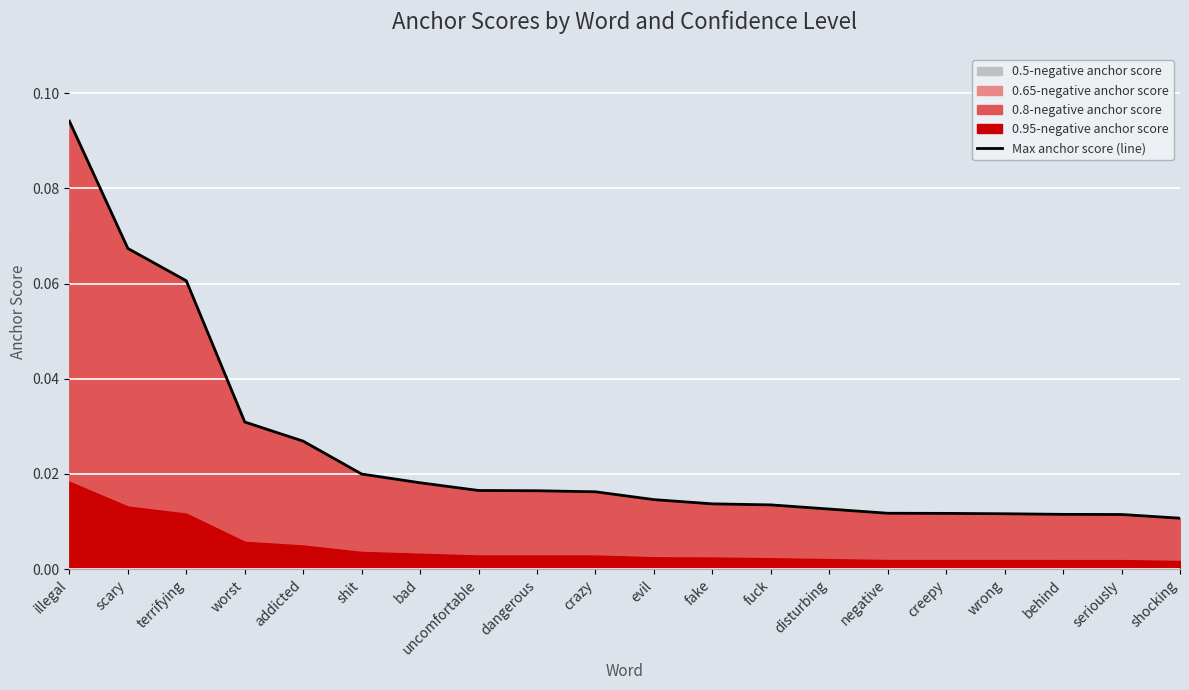

Which label corresponds to the smallest value in the chart?

shocking